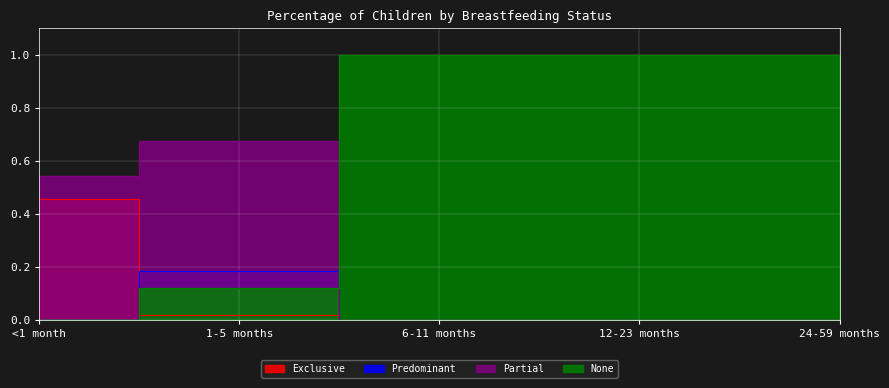

What is the sum of all Partial values?

1.2